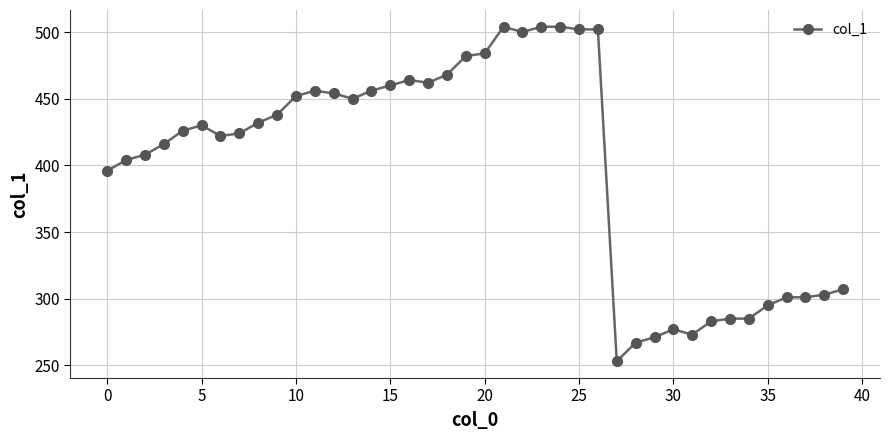

What is the average value?

400